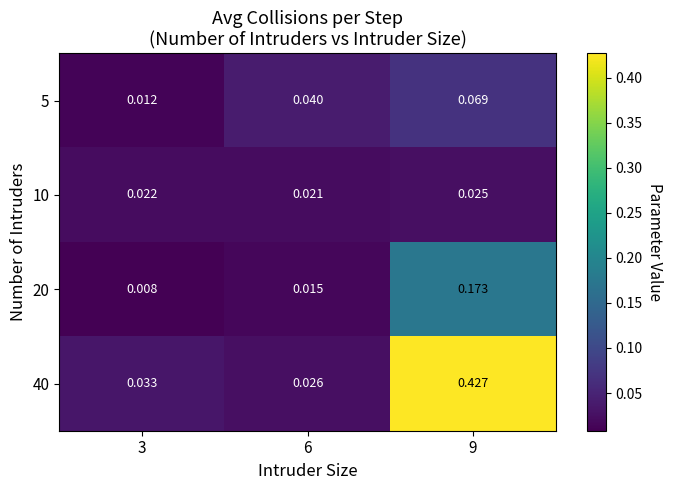

Rank the series by their maximum value, from lowest to highest.

10, 5, 20, 40